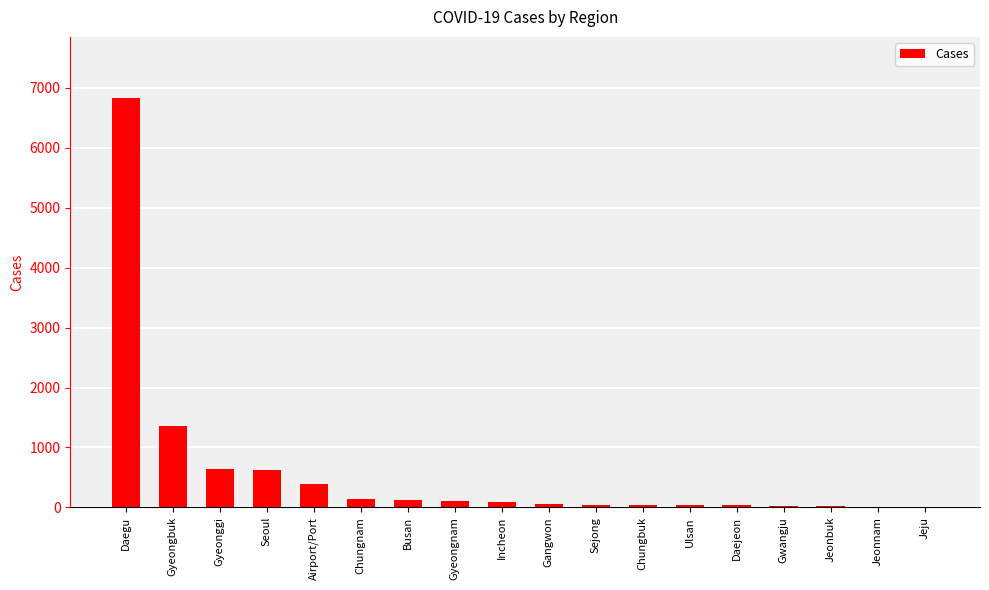

Where is the data nearest to the value 3420?

Gyeongbuk